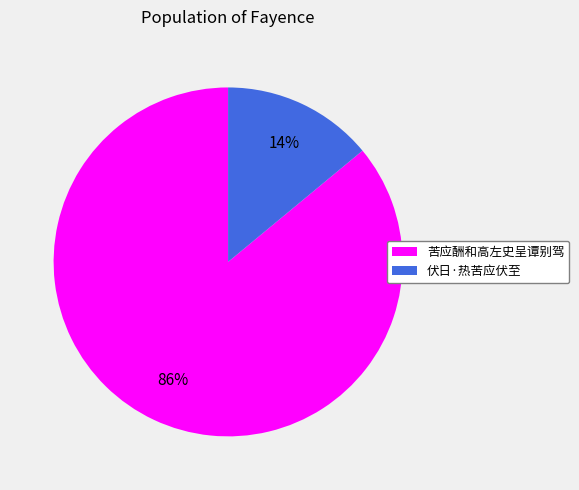

Count the number of slices in the pie.

2